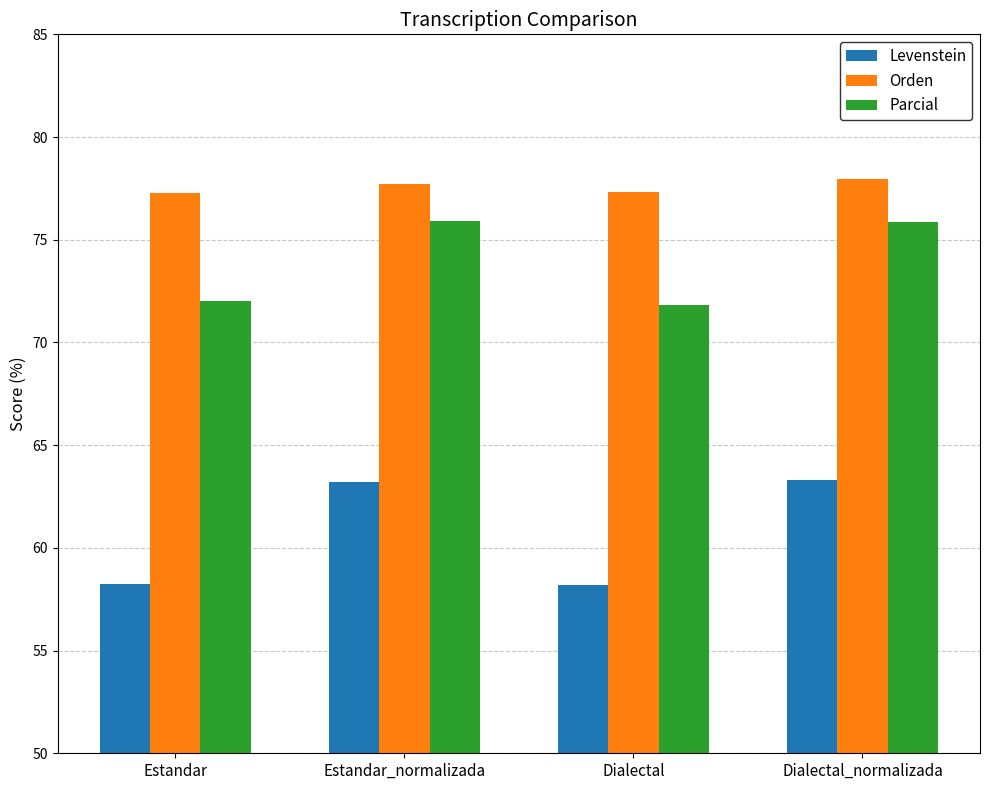

Which series has the widest spread of values?

Levenstein